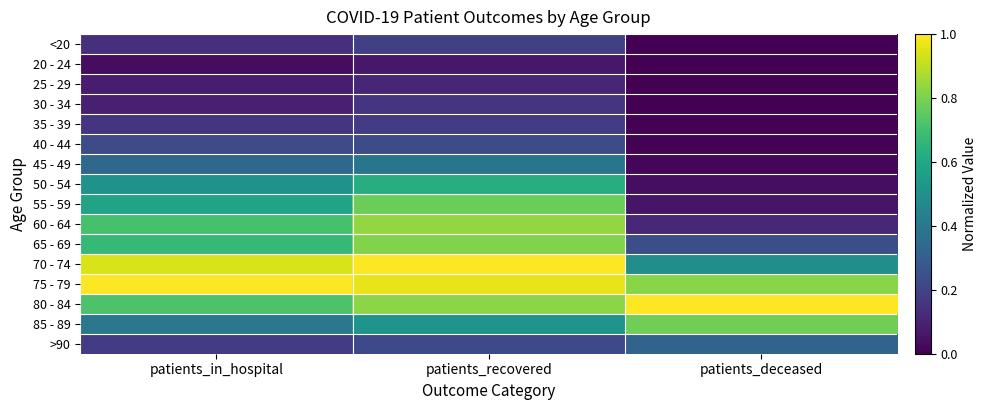

Reading left to right, list all the values displayed in this chart.

<20: patients_in_hospital=0.1	patients_recovered=0.2	patients_deceased=0.0
20 - 24: patients_in_hospital=0.0	patients_recovered=0.1	patients_deceased=0.0
25 - 29: patients_in_hospital=0.1	patients_recovered=0.1	patients_deceased=0.0
30 - 34: patients_in_hospital=0.1	patients_recovered=0.2	patients_deceased=0.0
35 - 39: patients_in_hospital=0.1	patients_recovered=0.2	patients_deceased=0.0
40 - 44: patients_in_hospital=0.2	patients_recovered=0.2	patients_deceased=0.0
45 - 49: patients_in_hospital=0.3	patients_recovered=0.4	patients_deceased=0.0
50 - 54: patients_in_hospital=0.5	patients_recovered=0.6	patients_deceased=0.0
55 - 59: patients_in_hospital=0.6	patients_recovered=0.8	patients_deceased=0.1
60 - 64: patients_in_hospital=0.7	patients_recovered=0.8	patients_deceased=0.1
65 - 69: patients_in_hospital=0.7	patients_recovered=0.8	patients_deceased=0.2
70 - 74: patients_in_hospital=0.9	patients_recovered=1.0	patients_deceased=0.5
75 - 79: patients_in_hospital=1.0	patients_recovered=1.0	patients_deceased=0.8
80 - 84: patients_in_hospital=0.7	patients_recovered=0.8	patients_deceased=1.0
85 - 89: patients_in_hospital=0.4	patients_recovered=0.5	patients_deceased=0.8
>90: patients_in_hospital=0.2	patients_recovered=0.2	patients_deceased=0.3